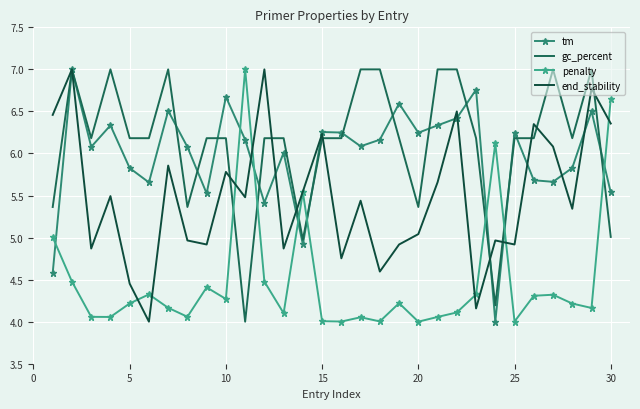

What are all the series names shown in the legend?

tm, gc_percent, penalty, end_stability